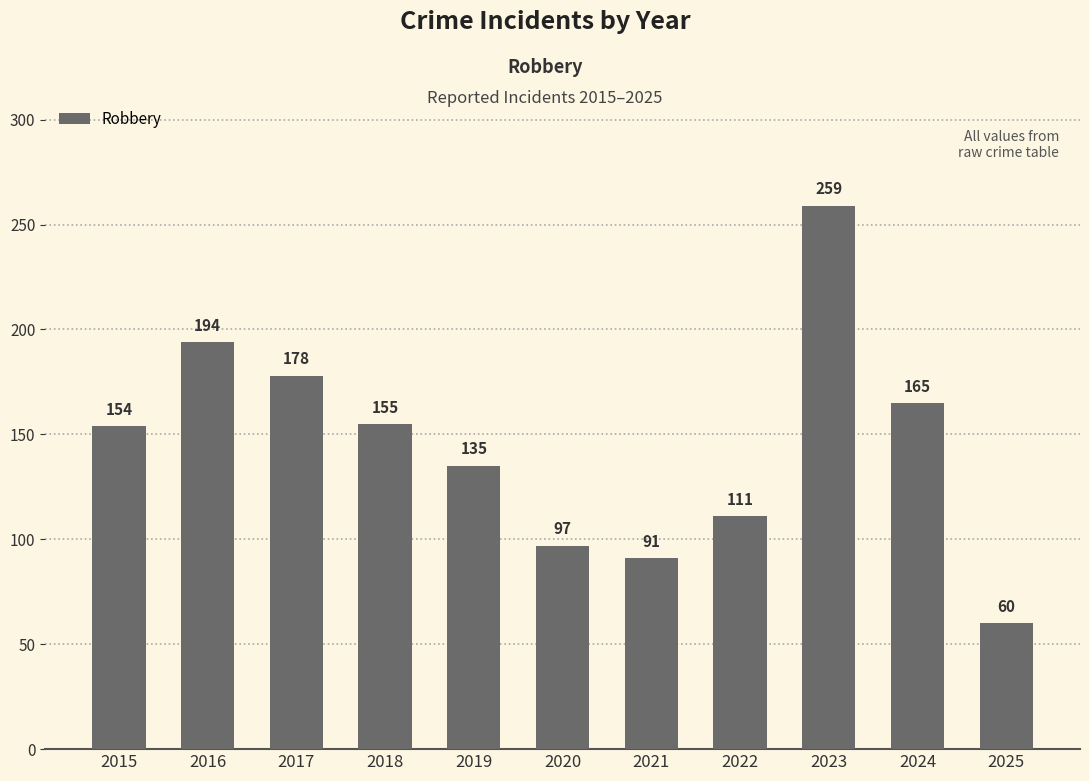

Does the chart contain any negative values?

No